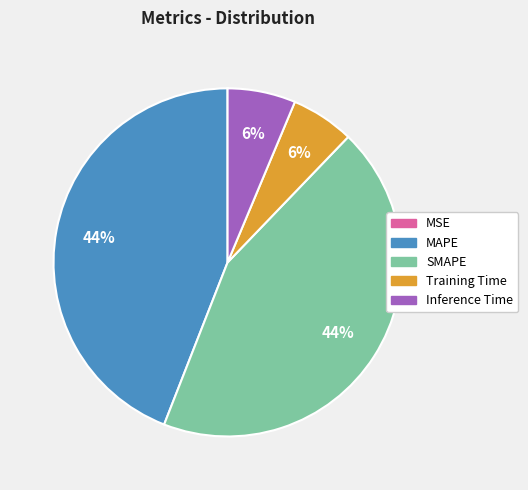

To the nearest percent, what percentage of the pie is Training Time?

6%